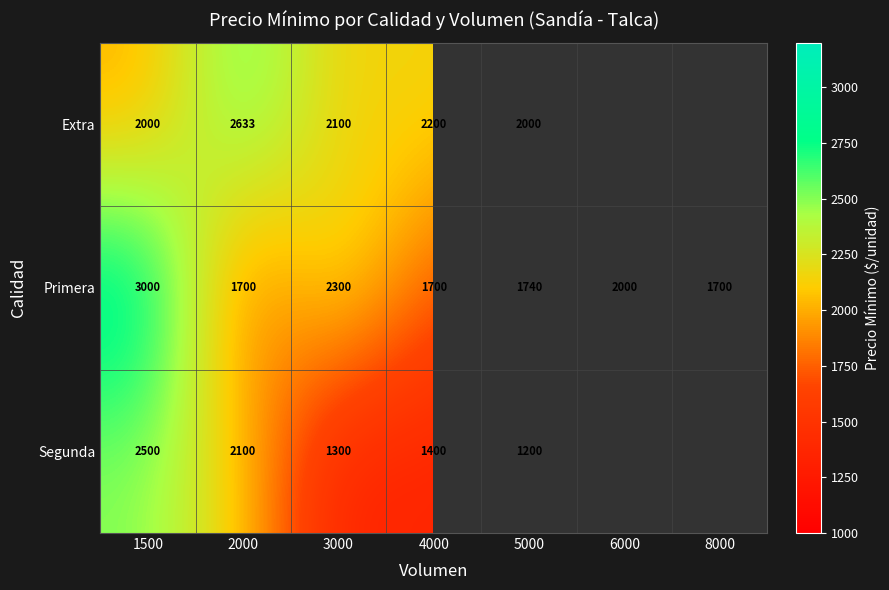

True or false: Primera has a value of 1700 at 8000.

True